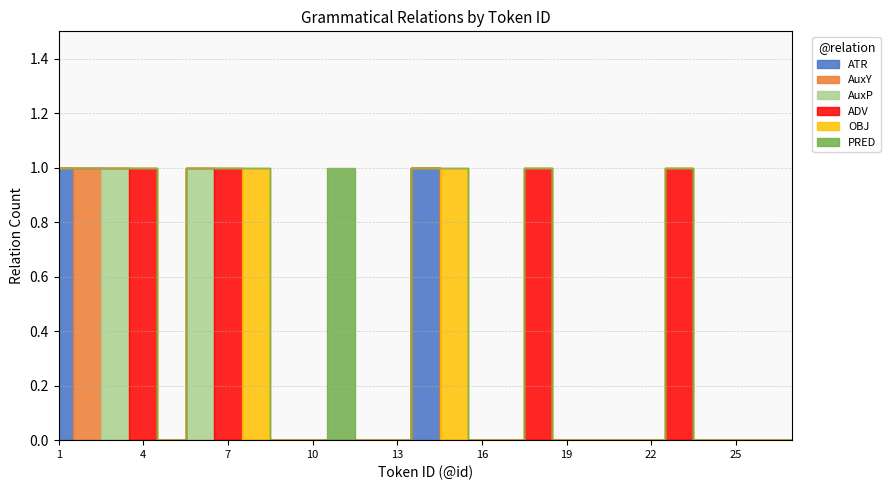

True or false: ATR has a value of 0 at 26.

True